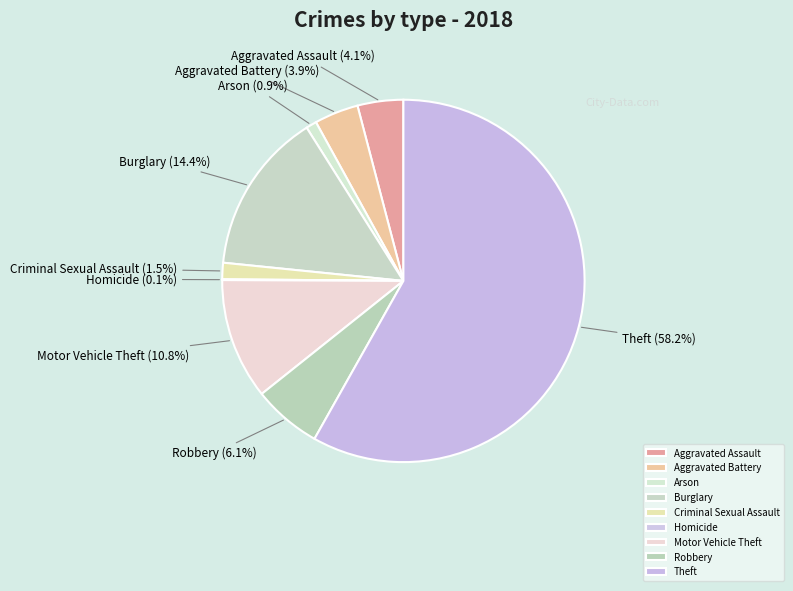

To the nearest percent, what is the difference between the Arson and Aggravated Battery slice percentages?

3%